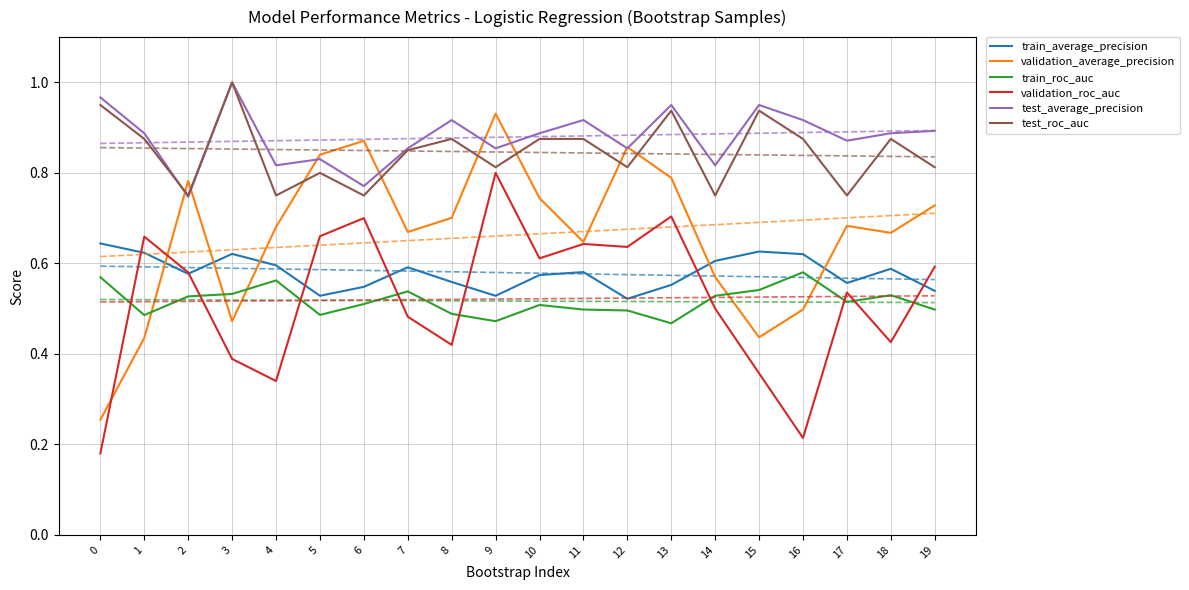

What are all the series names shown in the legend?

train_average_precision, validation_average_precision, train_roc_auc, validation_roc_auc, test_average_precision, test_roc_auc